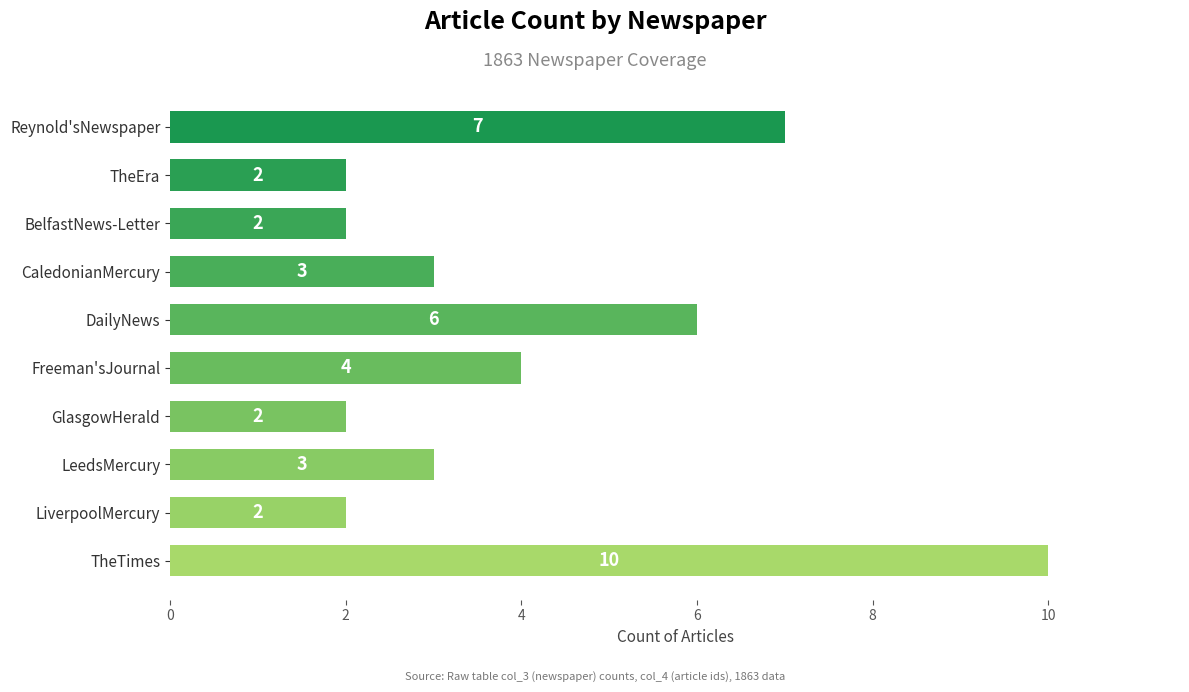

Which category has the highest value across all series?

TheTimes